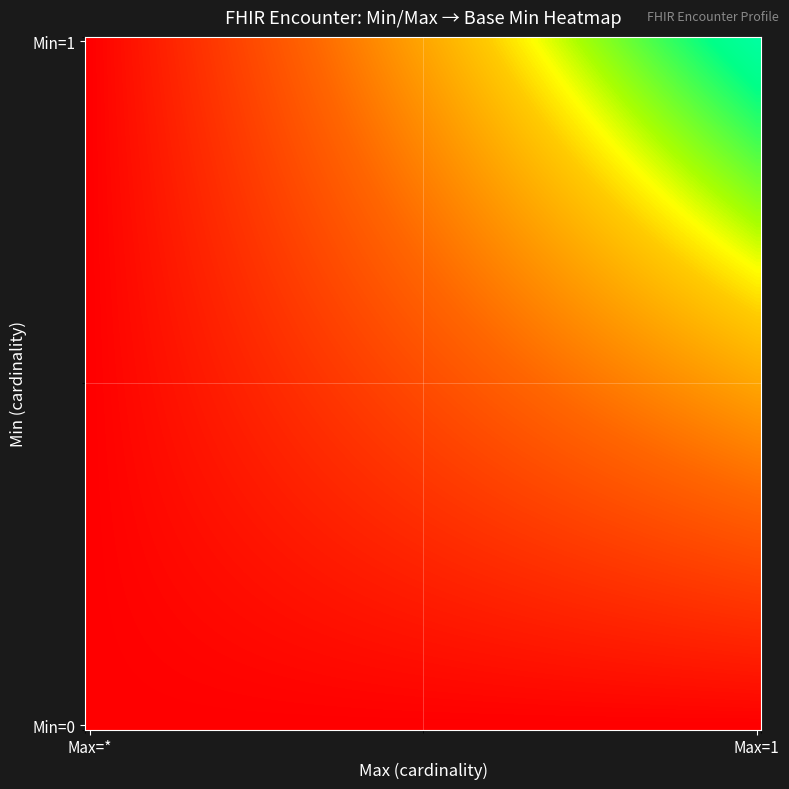

What is the greatest value displayed?

1